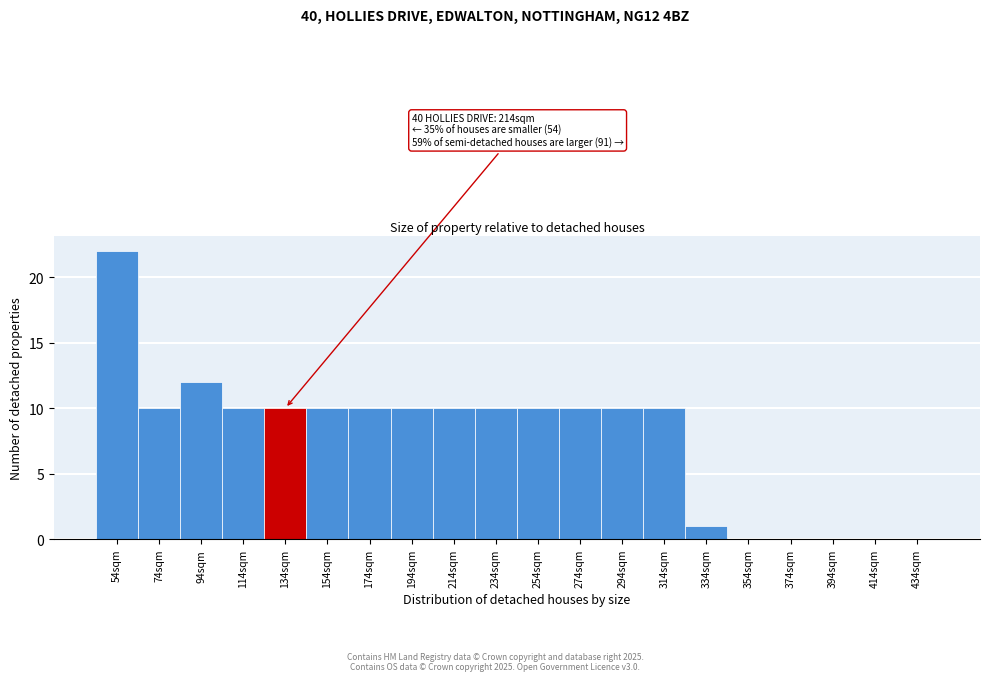

Reading right to left, extract all data points from this chart.

434sqm=0	414sqm=0	394sqm=0	374sqm=0	354sqm=0	334sqm=1	314sqm=10	294sqm=10	274sqm=10	254sqm=10	234sqm=10	214sqm=10	194sqm=10	174sqm=10	154sqm=10	134sqm=10	114sqm=10	94sqm=12	74sqm=10	54sqm=22